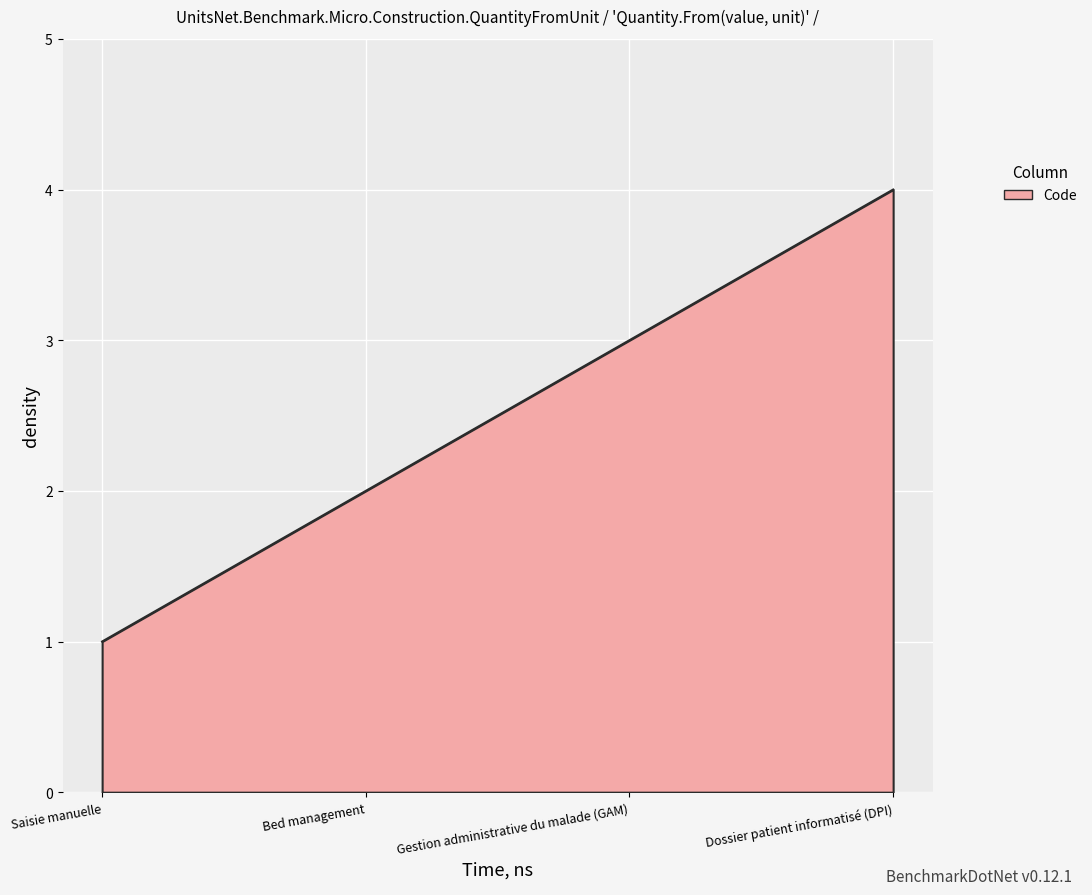

What position from the right is Saisie manuelle?

4